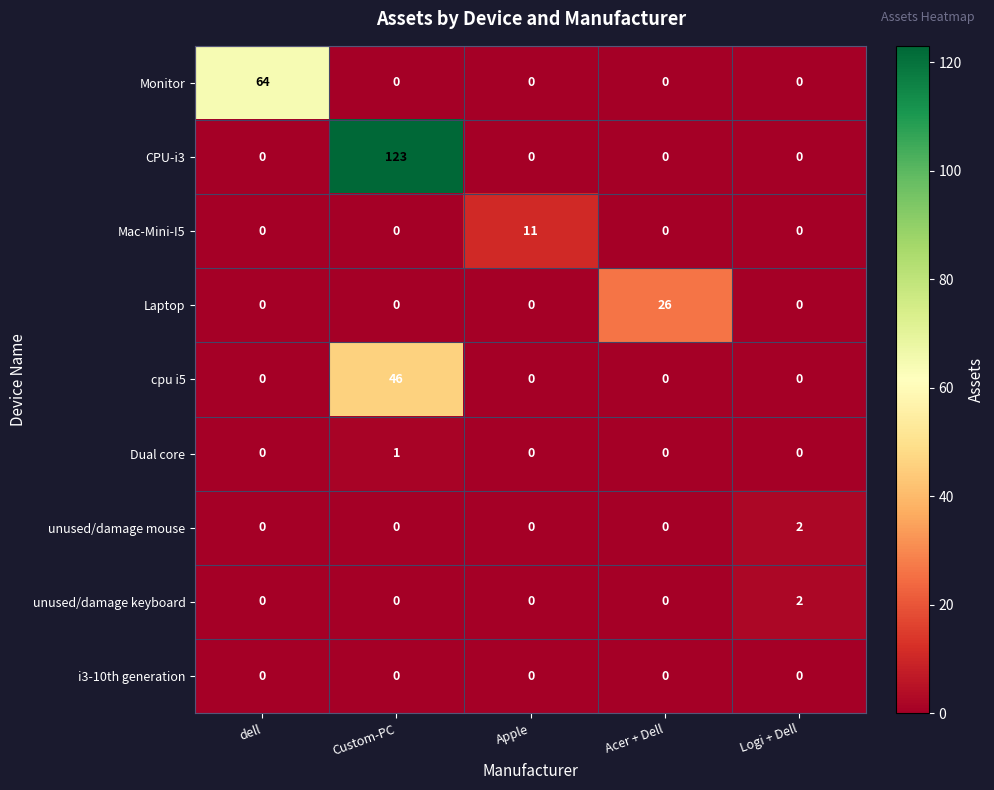

How many unused/damage mouse values are between 0 and 1?

4